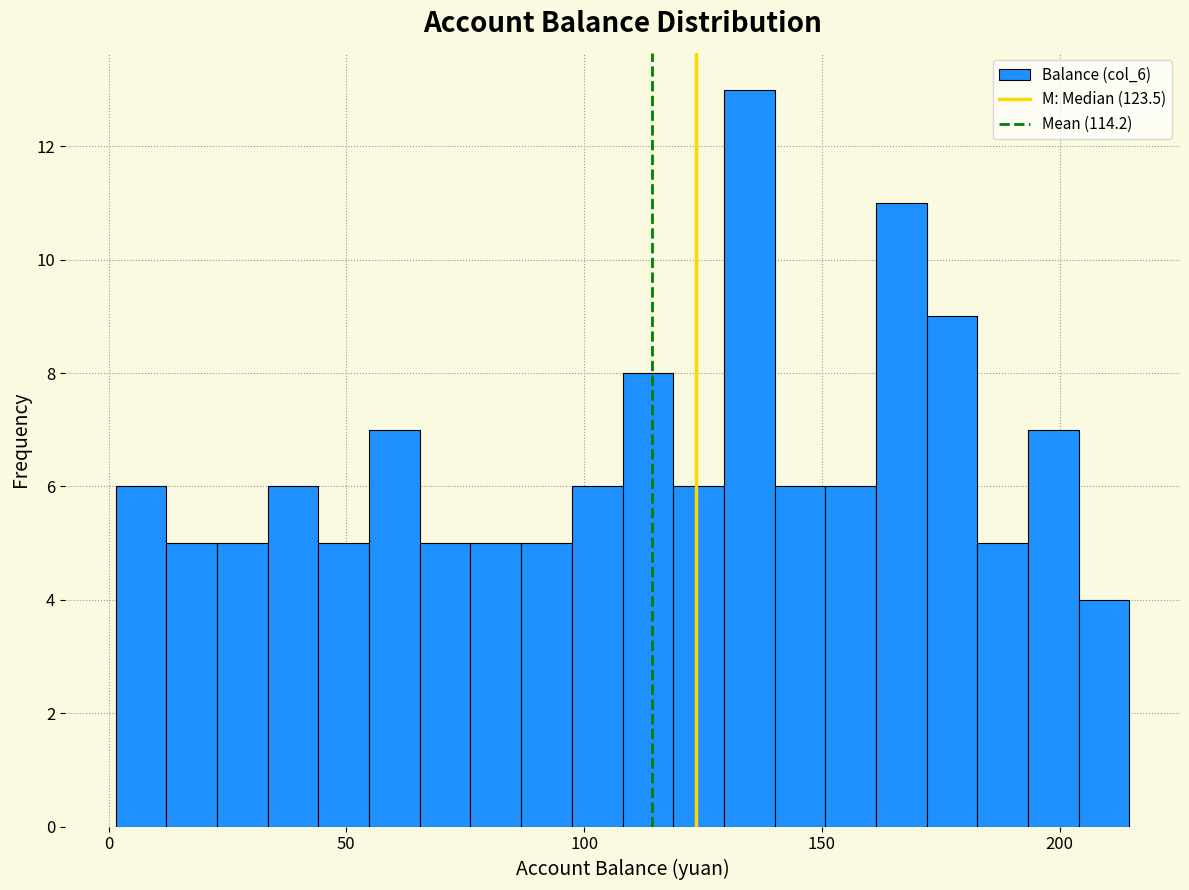

Read against the x-axis, roughly where is the centre of the tallest bar?

135